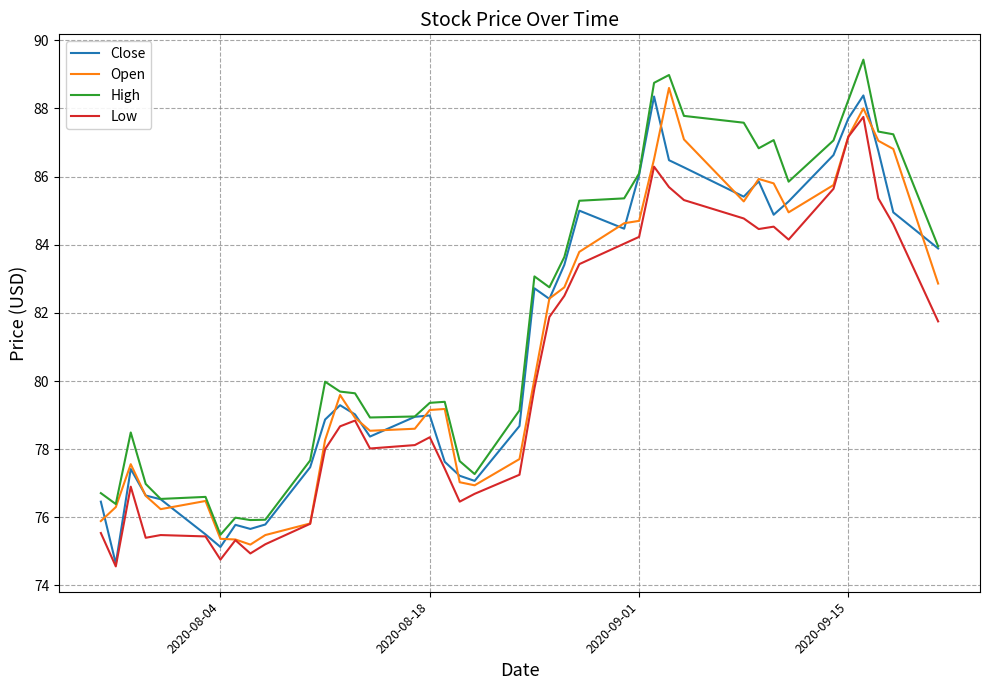

What are all the series names shown in the legend?

Close, Open, High, Low